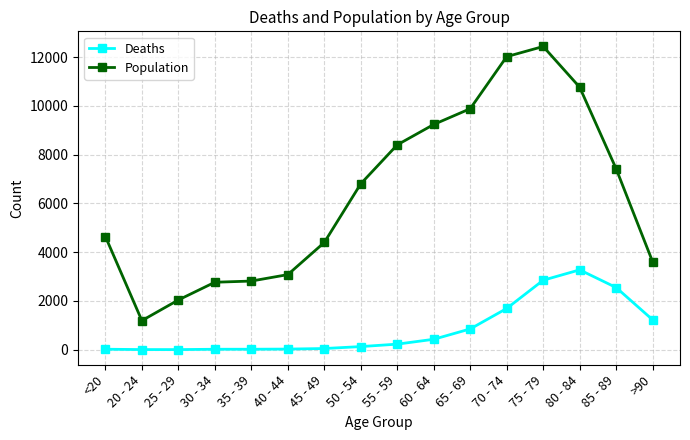

At which label does Deaths reach its peak?

80 - 84